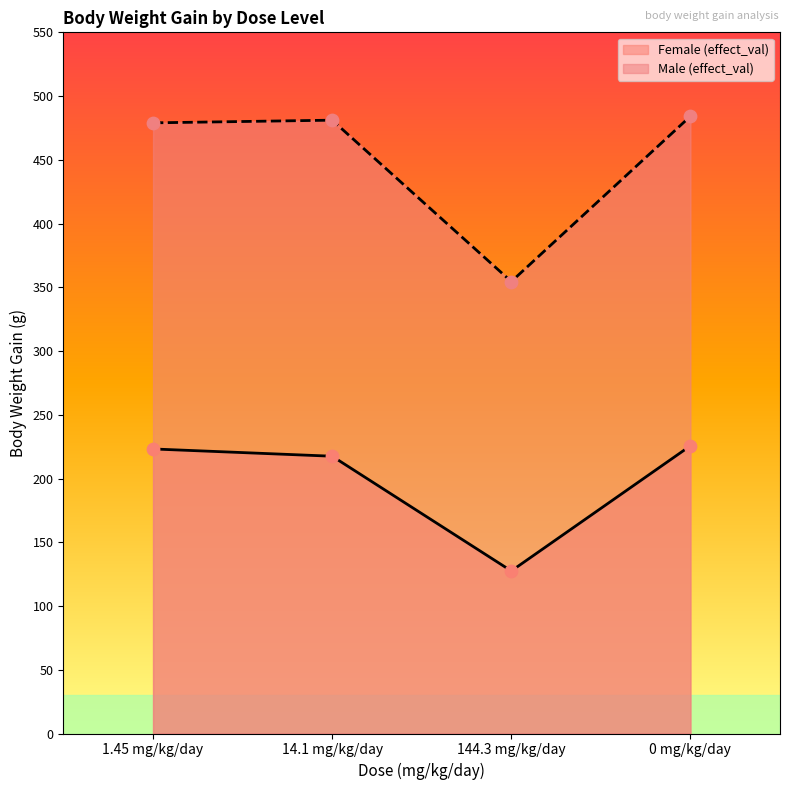

Which series reaches the minimum Y coordinate?

Female (effect_val)